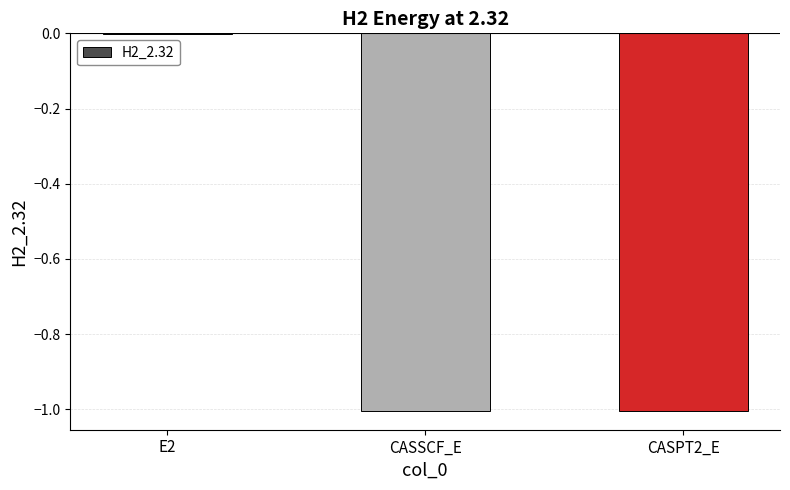

What is the change in value from E2 to CASSCF_E?

-1.0